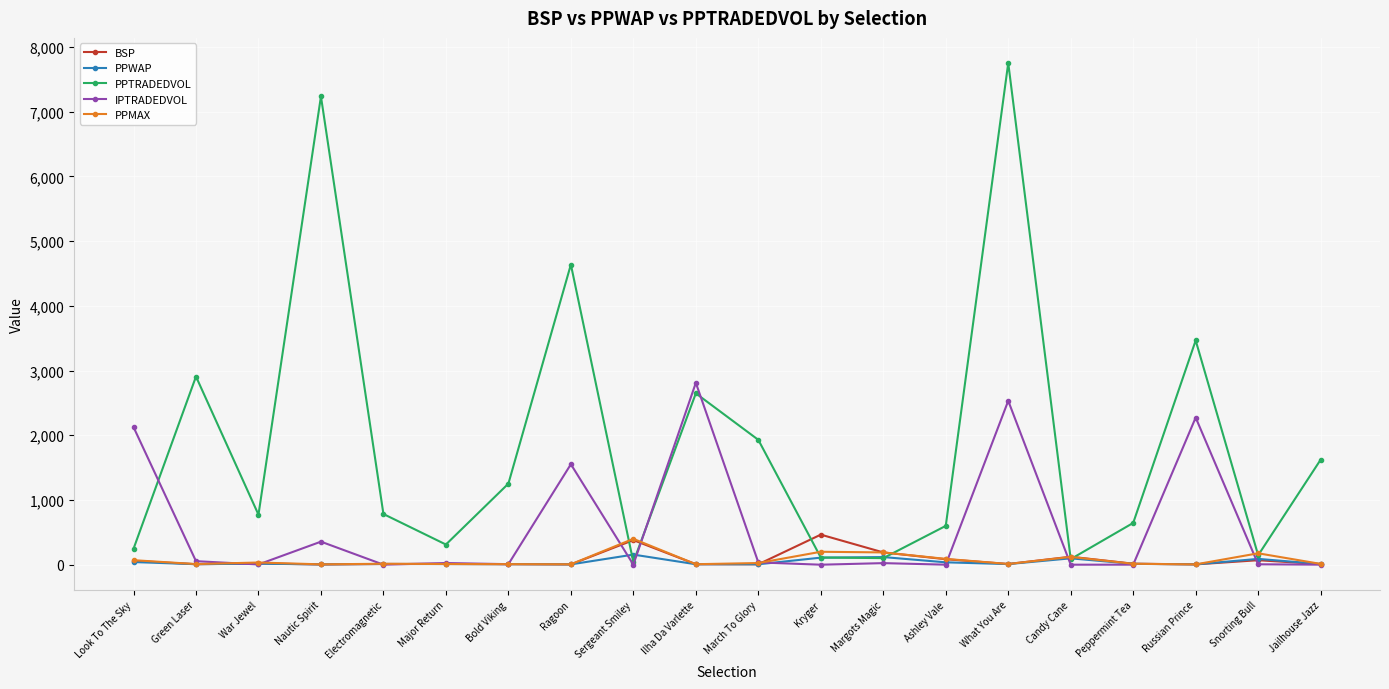

At which category does PPTRADEDVOL reach its first local peak?

Green Laser